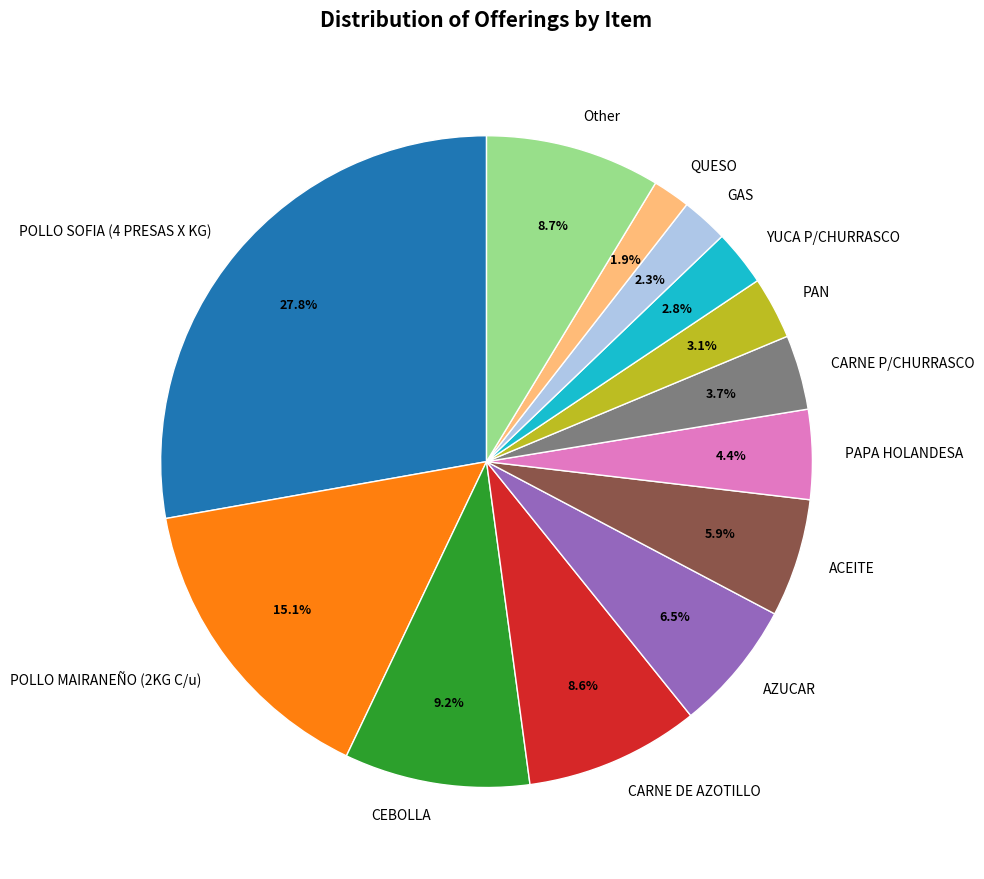

To the nearest percent, what is the combined percentage of AZUCAR and POLLO MAIRANEÑO (2KG C/u)?

22%